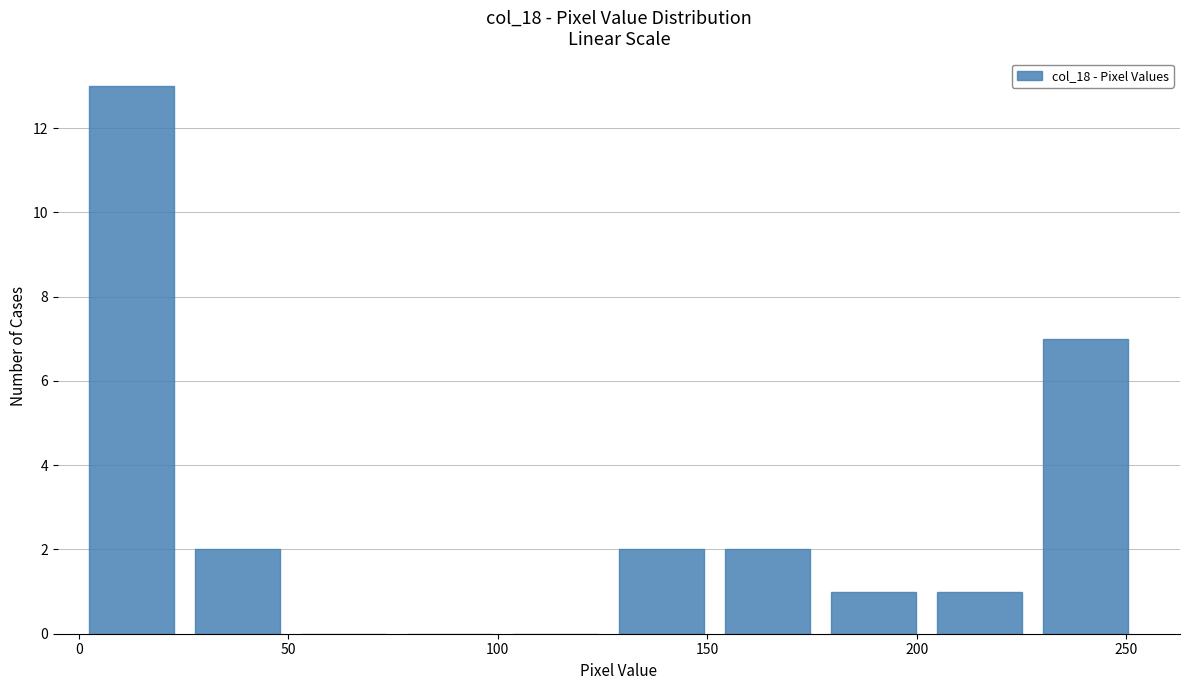

How tall is the bar that spans 230 to 255 on the x-axis? Neither the bar edges nor the heights are printed on the chart, so give them approximately, as read against the axes.

7